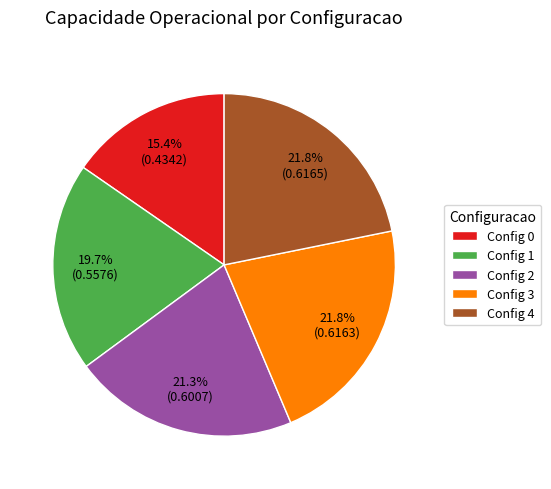

Does Config 0 represent more than half of the total?

No